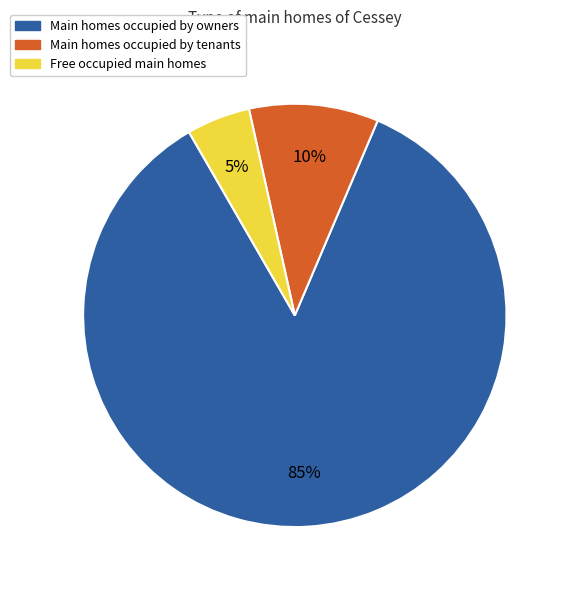

Do Main homes occupied by tenants and Main homes occupied by owners together represent more than half of the pie?

Yes